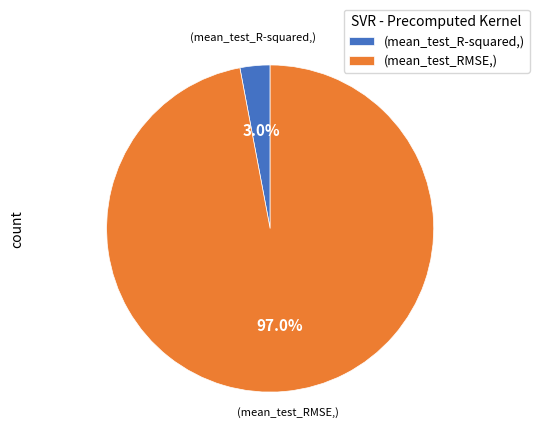

Is the sum of (mean_test_RMSE,) and (mean_test_R-squared,) greater than half?

Yes